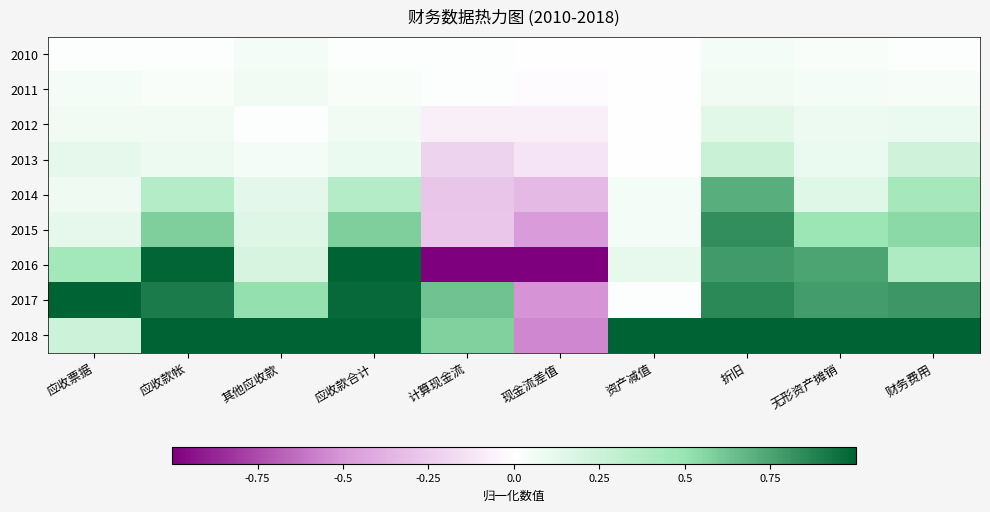

How many data points does each series have?

10